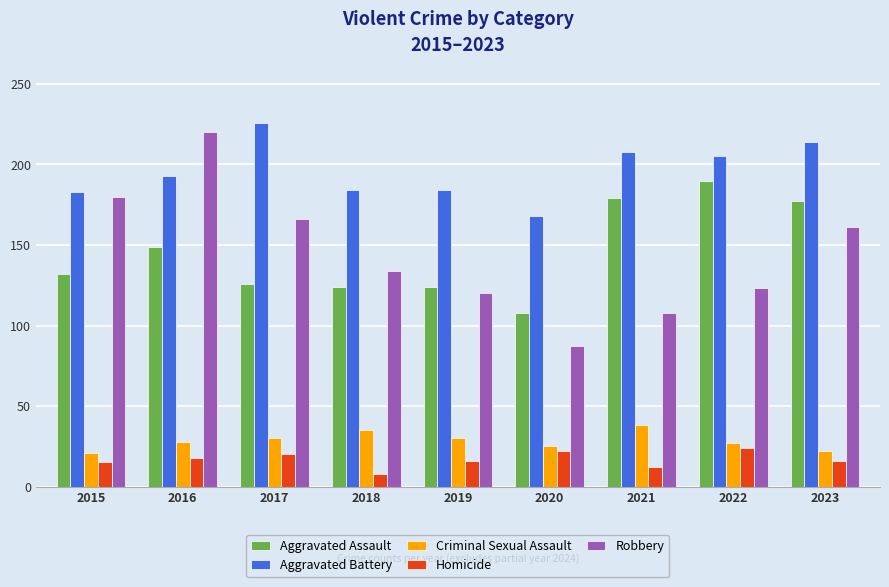

What is the difference between the highest and lowest values at 2018?

176